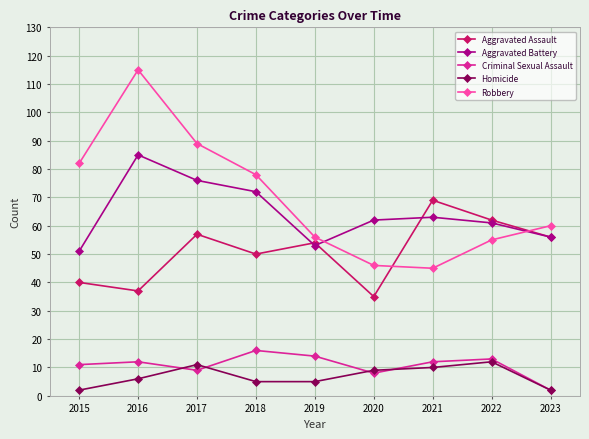

What is the value of the Criminal Sexual Assault point at the 1st from the left?

11